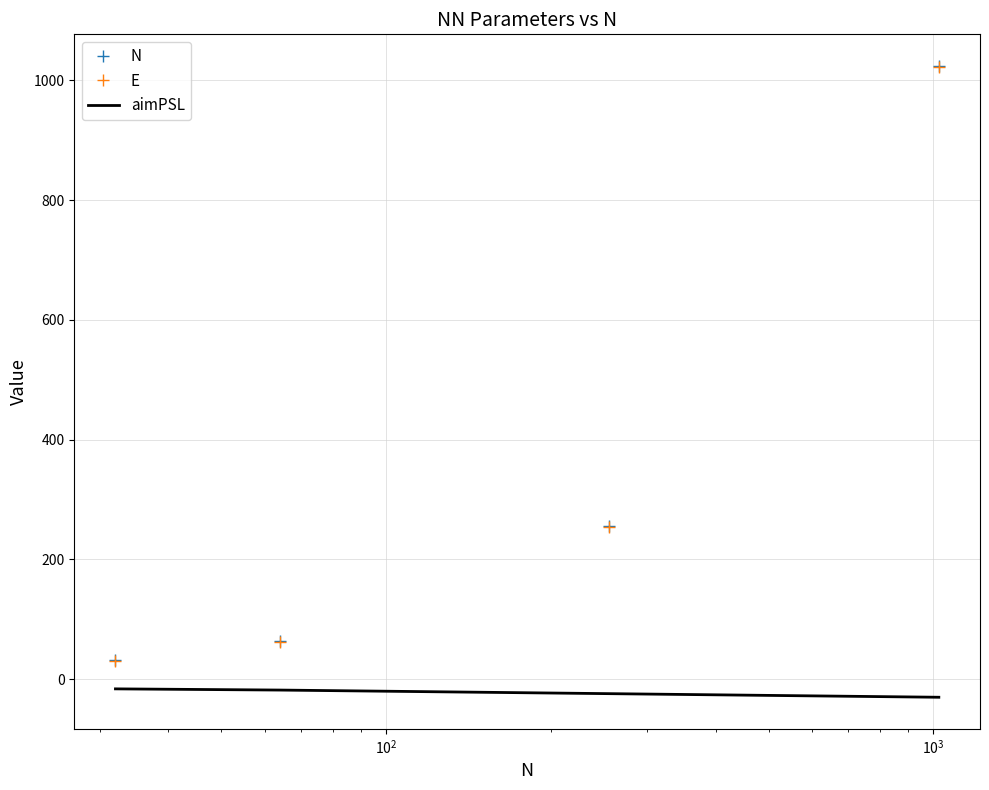

True or false: aimPSL and N cross at least once.

False